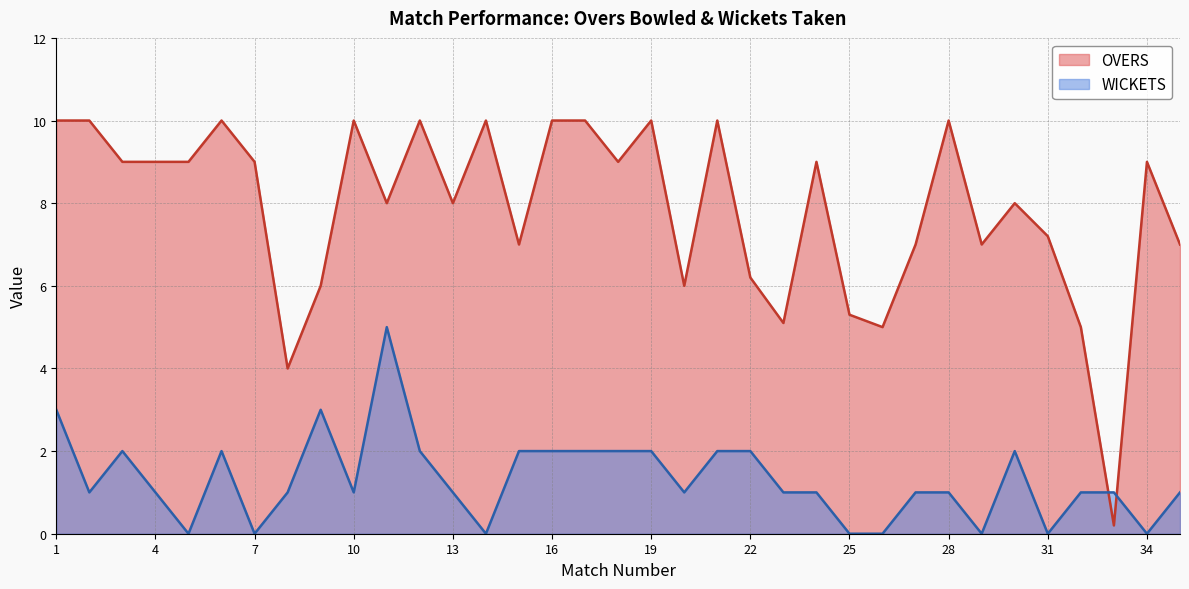

In OVERS, how many points are lower than both neighbors (excluding endpoints)?

10